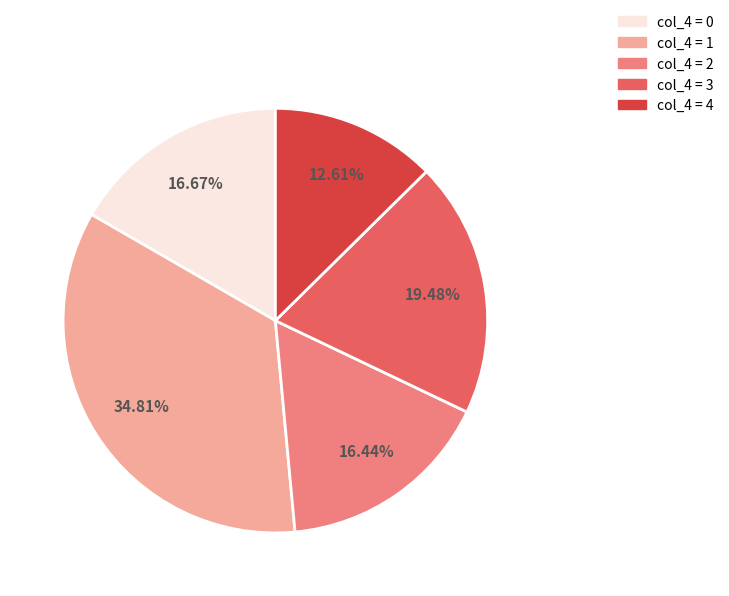

Is there a majority slice in this chart?

No